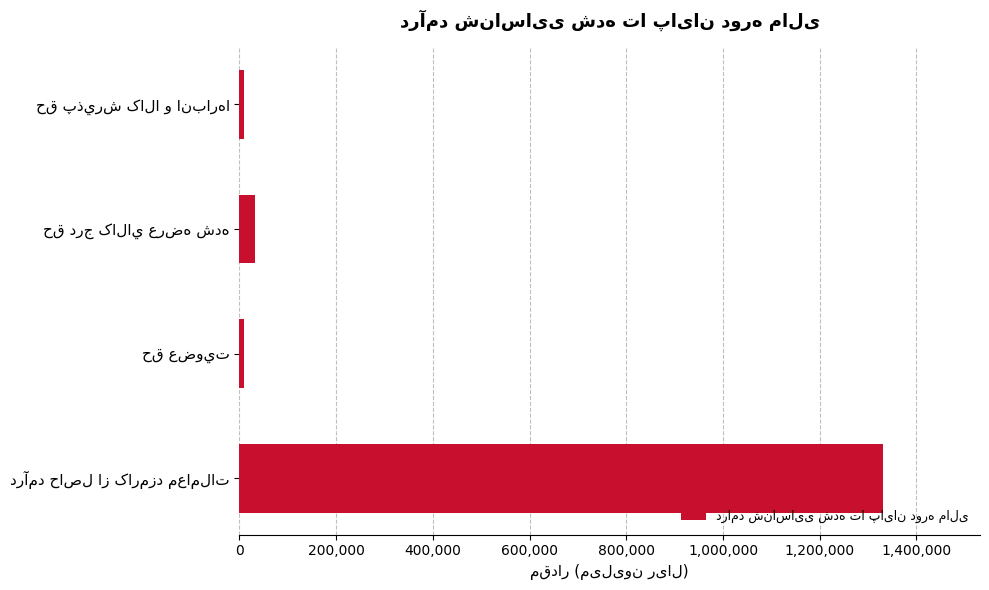

What is the greatest value displayed?

1331617